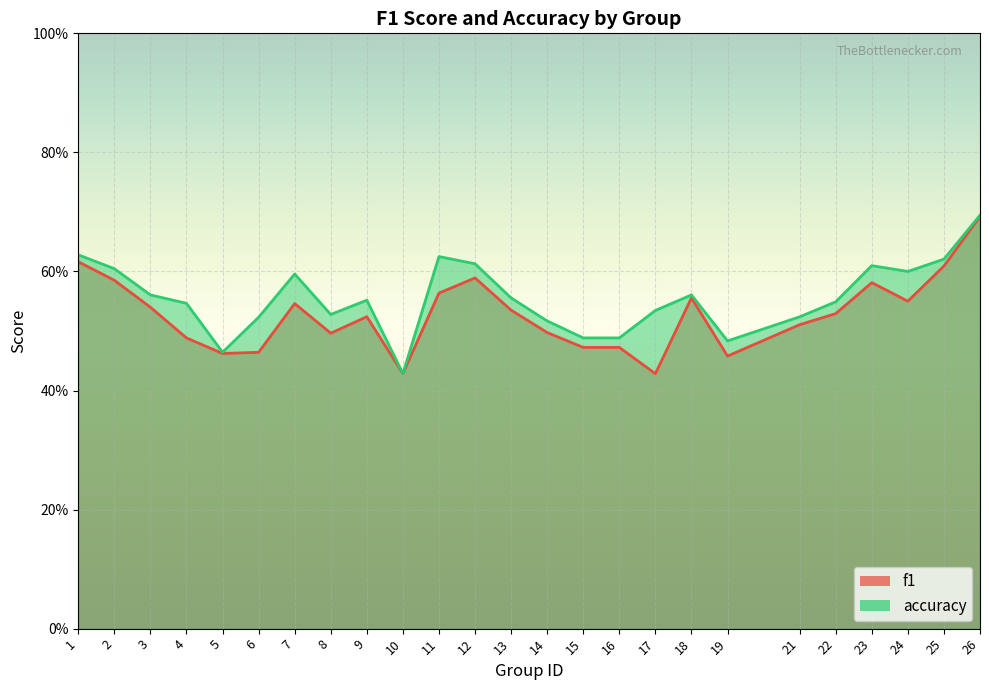

List the series in order of their overall mean, lowest first.

f1, accuracy